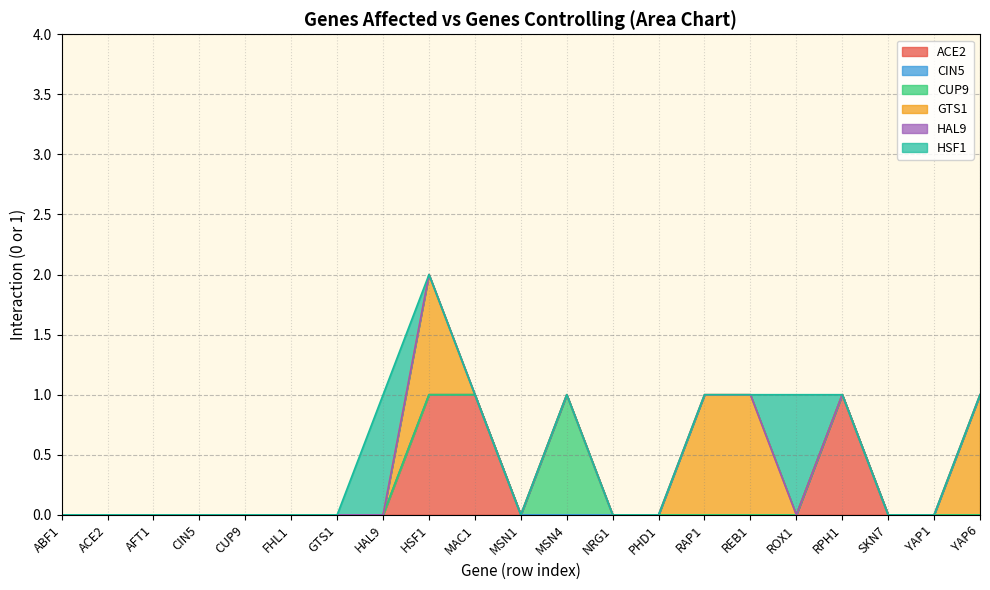

Reading right to left, list all the values displayed in this chart.

ACE2: YAP6=0	YAP1=0	SKN7=0	RPH1=1	ROX1=0	REB1=0	RAP1=0	PHD1=0	NRG1=0	MSN4=0	MSN1=0	MAC1=1	HSF1=1	HAL9=0	GTS1=0	FHL1=0	CUP9=0	CIN5=0	AFT1=0	ACE2=0	ABF1=0
CIN5: YAP6=0	YAP1=0	SKN7=0	RPH1=0	ROX1=0	REB1=0	RAP1=0	PHD1=0	NRG1=0	MSN4=0	MSN1=0	MAC1=0	HSF1=0	HAL9=0	GTS1=0	FHL1=0	CUP9=0	CIN5=0	AFT1=0	ACE2=0	ABF1=0
CUP9: YAP6=0	YAP1=0	SKN7=0	RPH1=0	ROX1=0	REB1=0	RAP1=0	PHD1=0	NRG1=0	MSN4=1	MSN1=0	MAC1=0	HSF1=0	HAL9=0	GTS1=0	FHL1=0	CUP9=0	CIN5=0	AFT1=0	ACE2=0	ABF1=0
GTS1: YAP6=1	YAP1=0	SKN7=0	RPH1=0	ROX1=0	REB1=1	RAP1=1	PHD1=0	NRG1=0	MSN4=0	MSN1=0	MAC1=0	HSF1=1	HAL9=0	GTS1=0	FHL1=0	CUP9=0	CIN5=0	AFT1=0	ACE2=0	ABF1=0
HAL9: YAP6=0	YAP1=0	SKN7=0	RPH1=0	ROX1=0	REB1=0	RAP1=0	PHD1=0	NRG1=0	MSN4=0	MSN1=0	MAC1=0	HSF1=0	HAL9=0	GTS1=0	FHL1=0	CUP9=0	CIN5=0	AFT1=0	ACE2=0	ABF1=0
HSF1: YAP6=0	YAP1=0	SKN7=0	RPH1=0	ROX1=1	REB1=0	RAP1=0	PHD1=0	NRG1=0	MSN4=0	MSN1=0	MAC1=0	HSF1=0	HAL9=1	GTS1=0	FHL1=0	CUP9=0	CIN5=0	AFT1=0	ACE2=0	ABF1=0